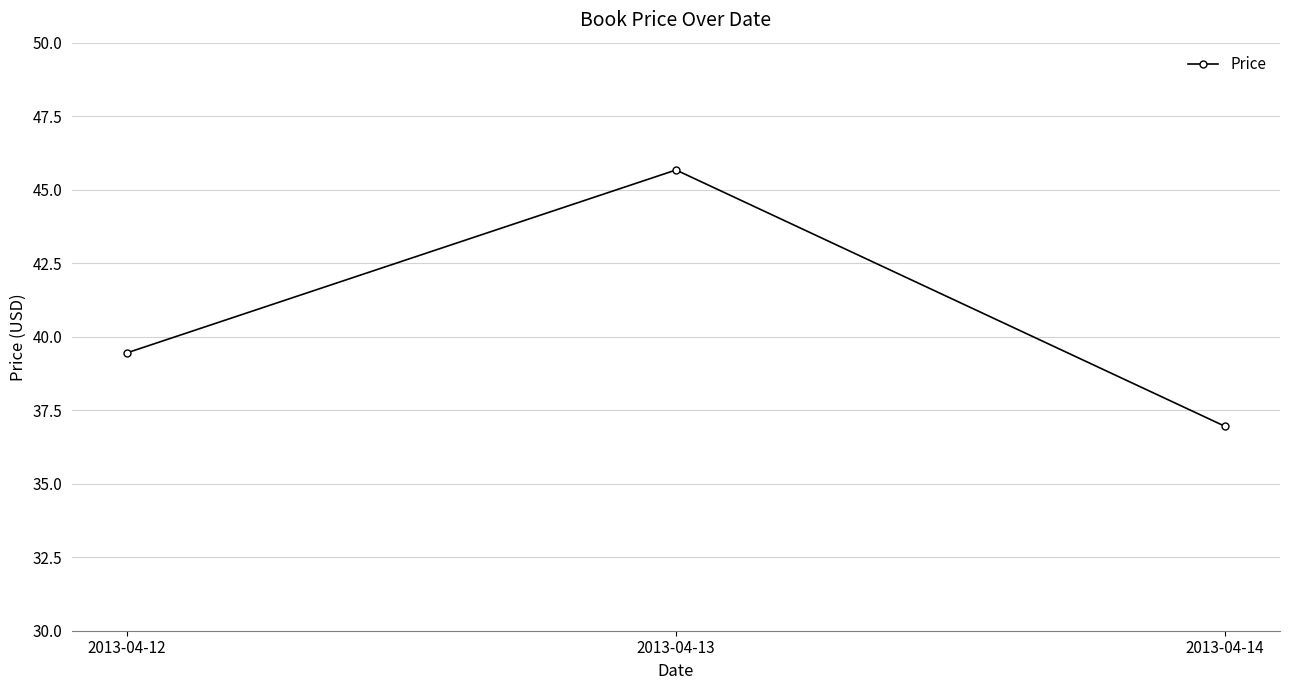

Reading left to right, list all the values displayed in this chart.

39.5	45.7	37.0